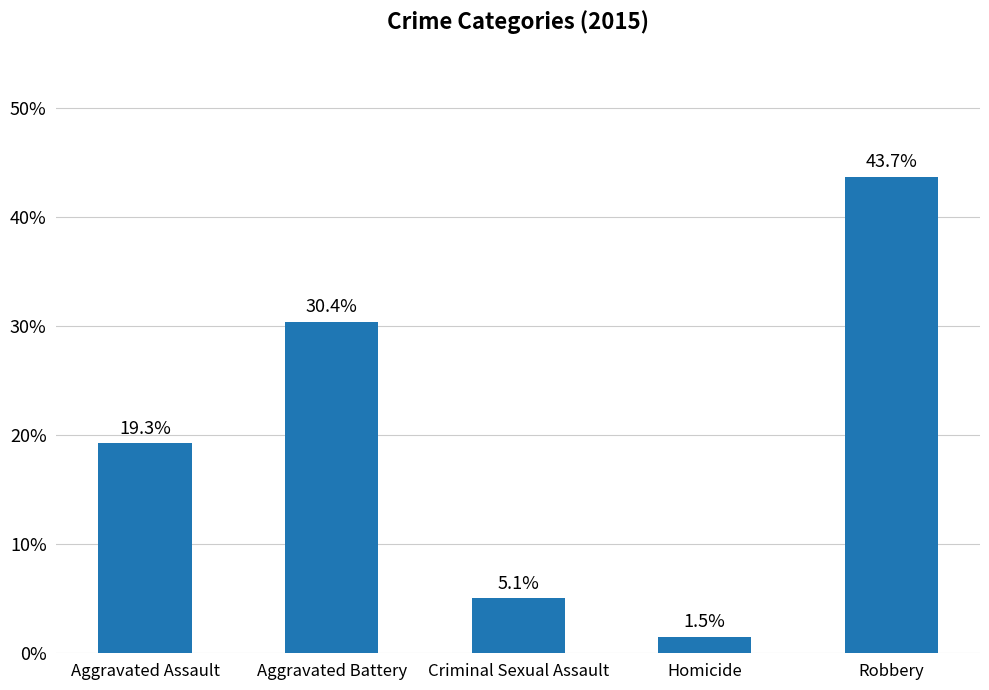

What is the smallest value displayed?

1.5